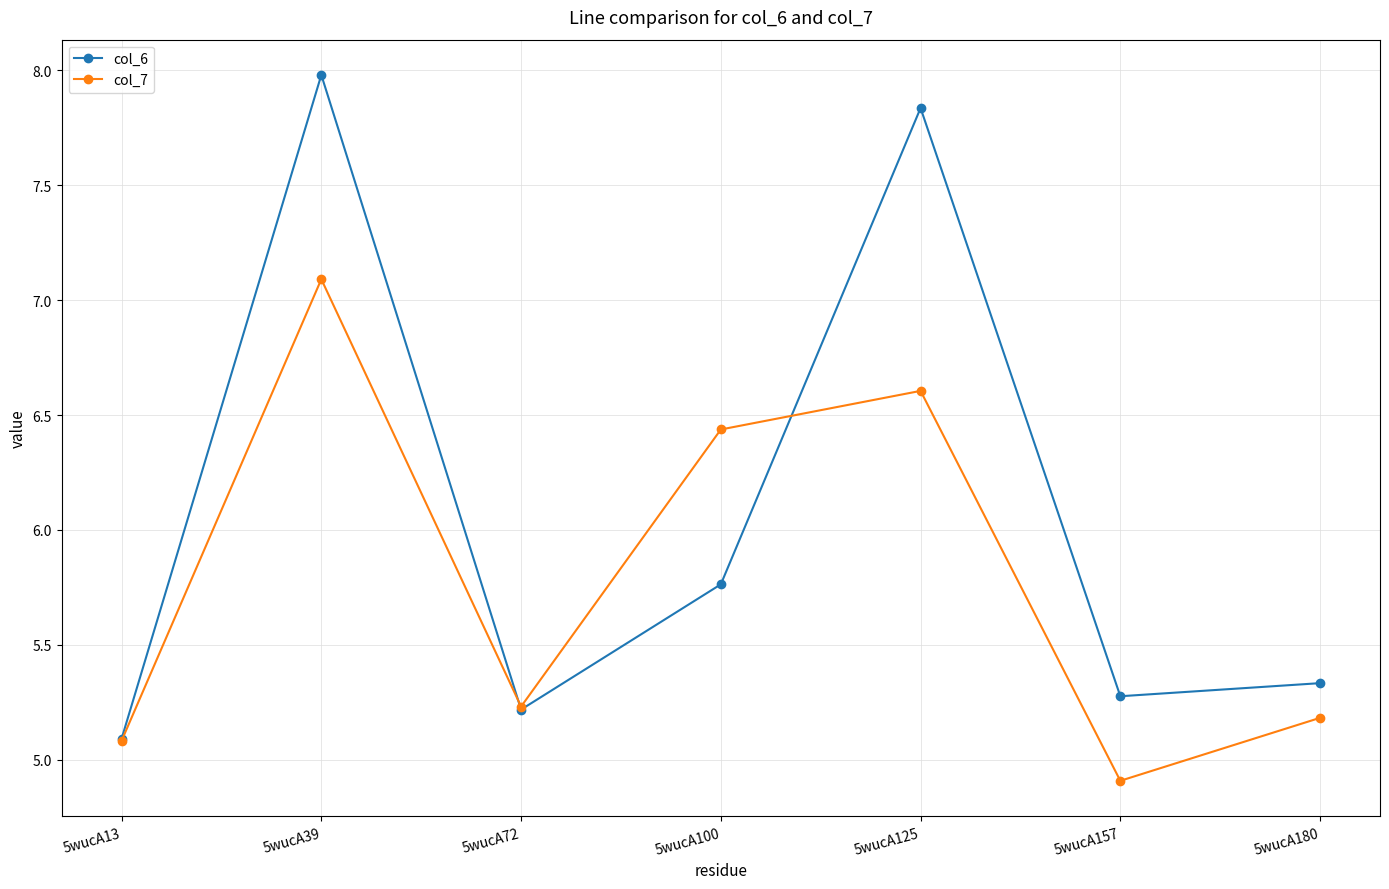

What is the maximum value for col_7?

7.1